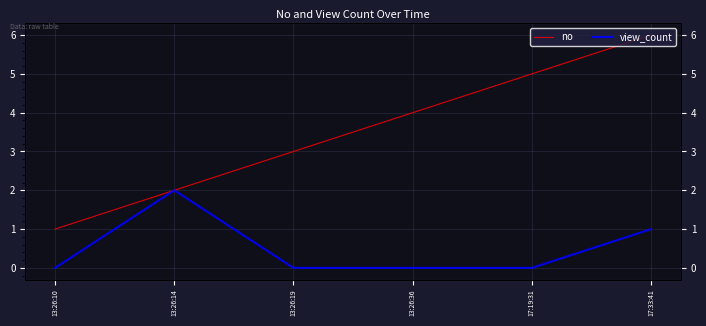

Where is no nearest to the value 3?

13:26:19